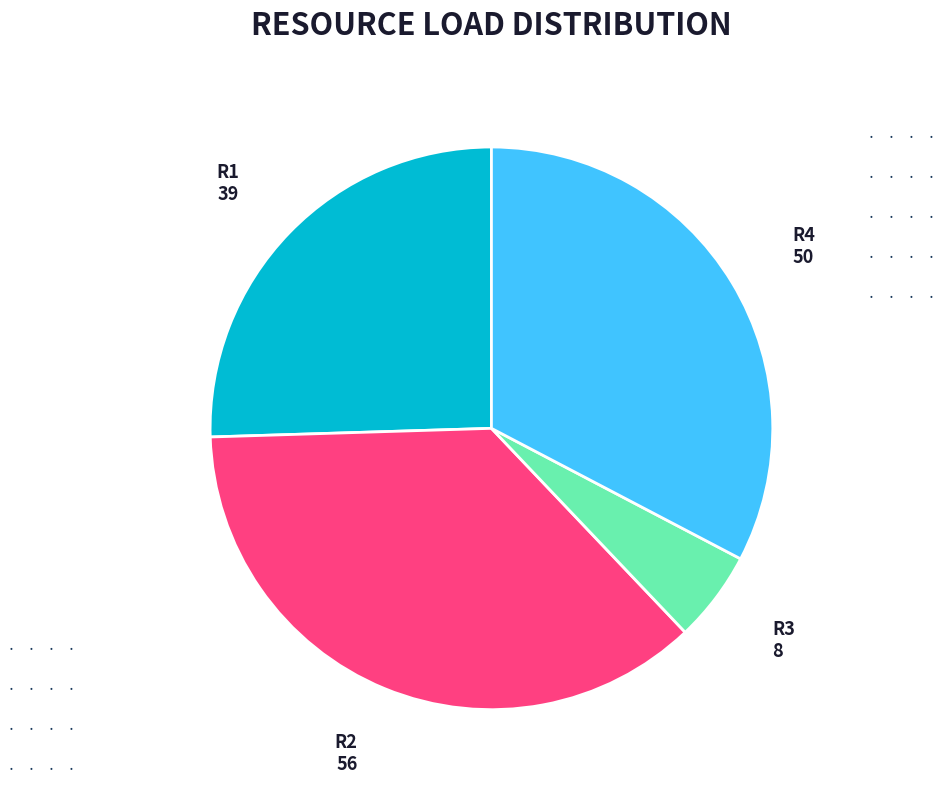

Is there a majority slice in this chart?

No